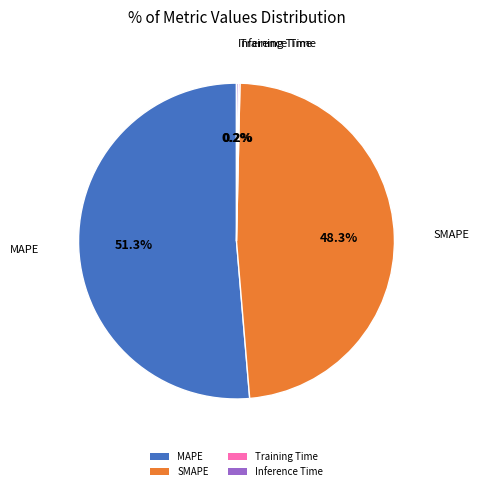

True or false: SMAPE accounts for 48% of the total.

True